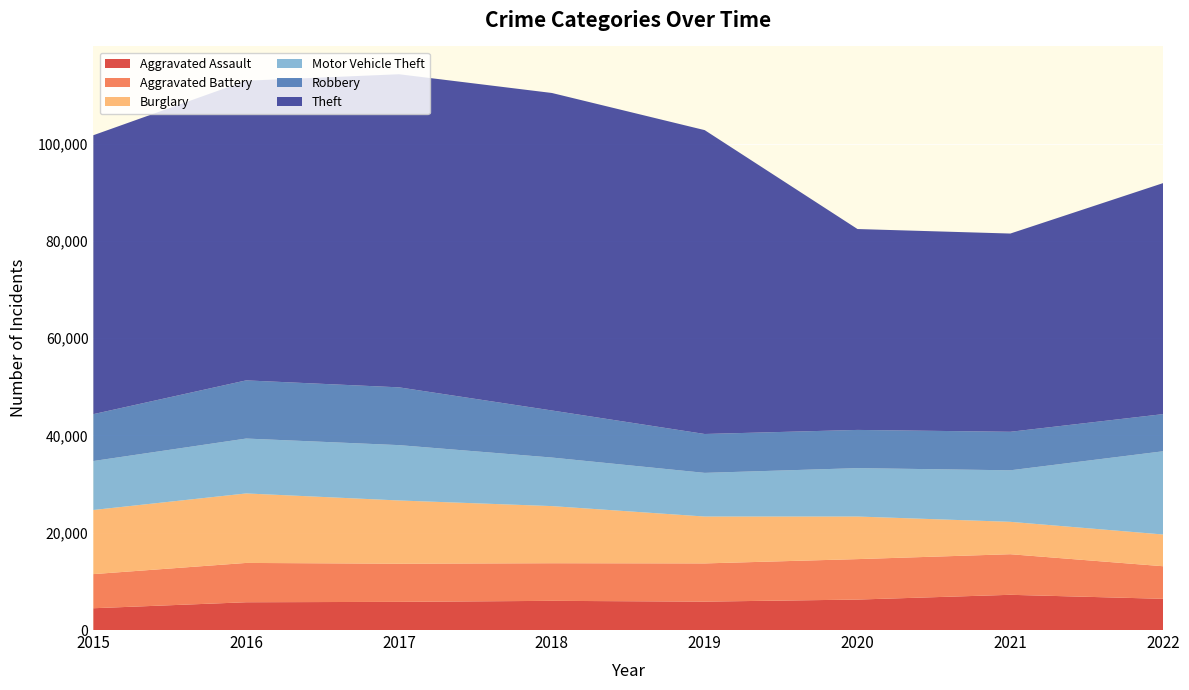

Reading left to right, transcribe all the data shown in this chart.

Aggravated Assault: 2015=4480	2016=5712	2017=5793	2018=6001	2019=5840	2020=6263	2021=7242	2022=6418
Aggravated Battery: 2015=7018	2016=8085	2017=7845	2018=7735	2019=7857	2020=8319	2021=8347	2022=6698
Burglary: 2015=13184	2016=14289	2017=13001	2018=11746	2019=9639	2020=8755	2021=6658	2022=6525
Motor Vehicle Theft: 2015=10068	2016=11286	2017=11380	2018=9983	2019=8977	2020=9952	2021=10595	2022=17117
Robbery: 2015=9638	2016=11960	2017=11880	2018=9679	2019=7994	2020=7856	2021=7919	2022=7638
Theft: 2015=57350	2016=61618	2017=64380	2018=65282	2019=62480	2020=41304	2021=40762	2022=47504